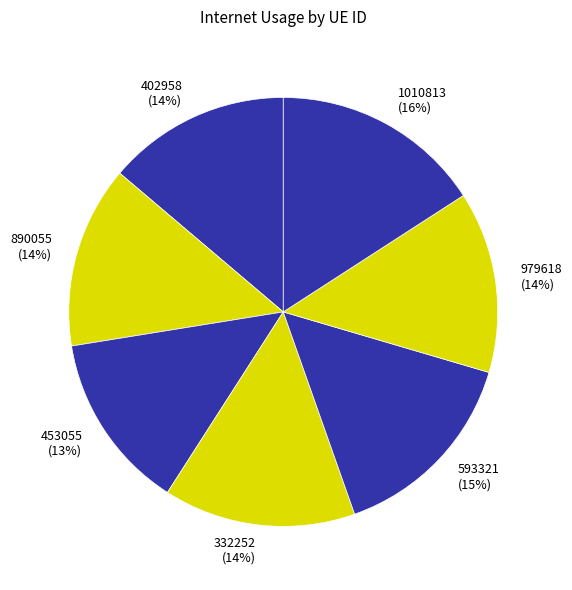

To the nearest percent, what is the average slice percentage?

14%